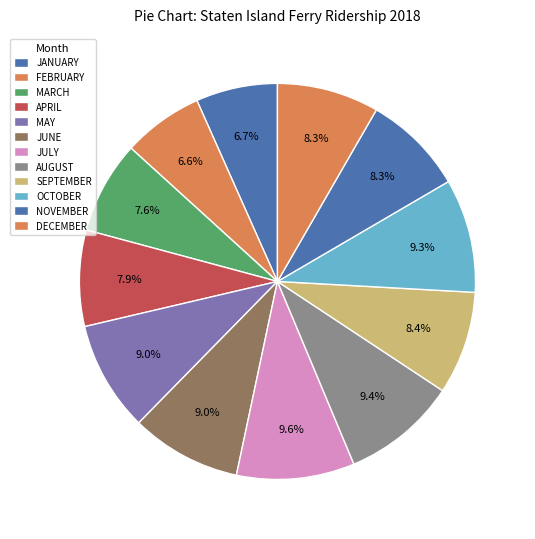

Is there a majority slice in this chart?

No